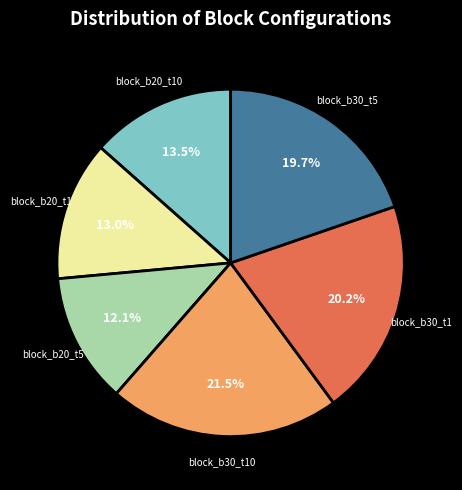

Approximately how many times larger is the value at block_b20_t10 compared to block_b30_t1?

0.7